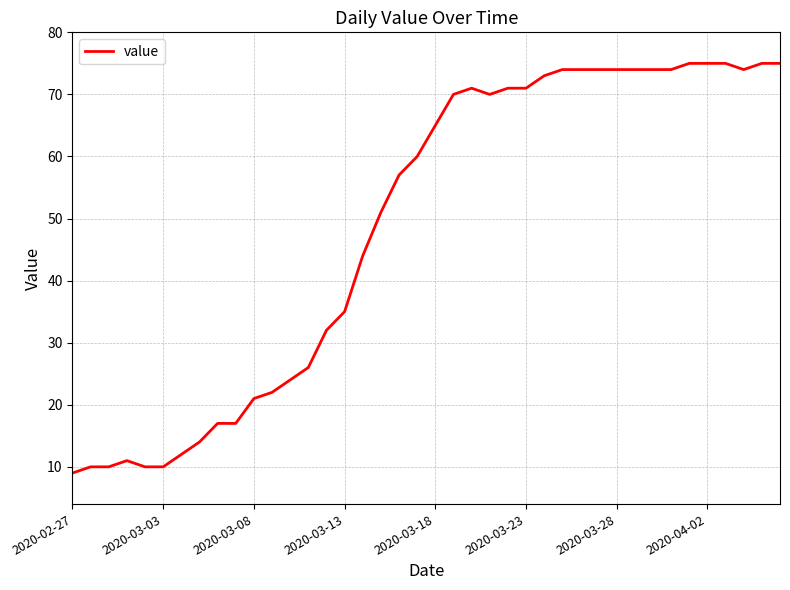

What is the difference between the maximum and minimum values?

66